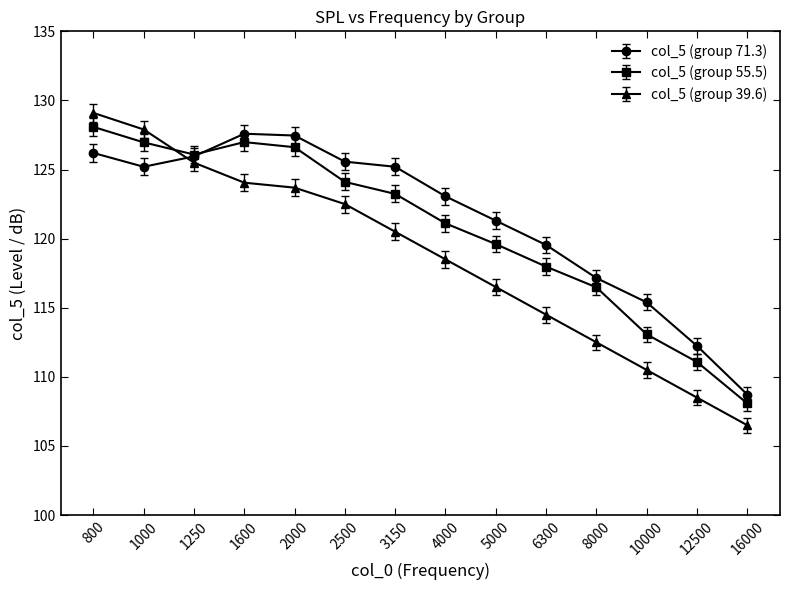

Which series has the widest spread of values?

col_5 (group 39.6)